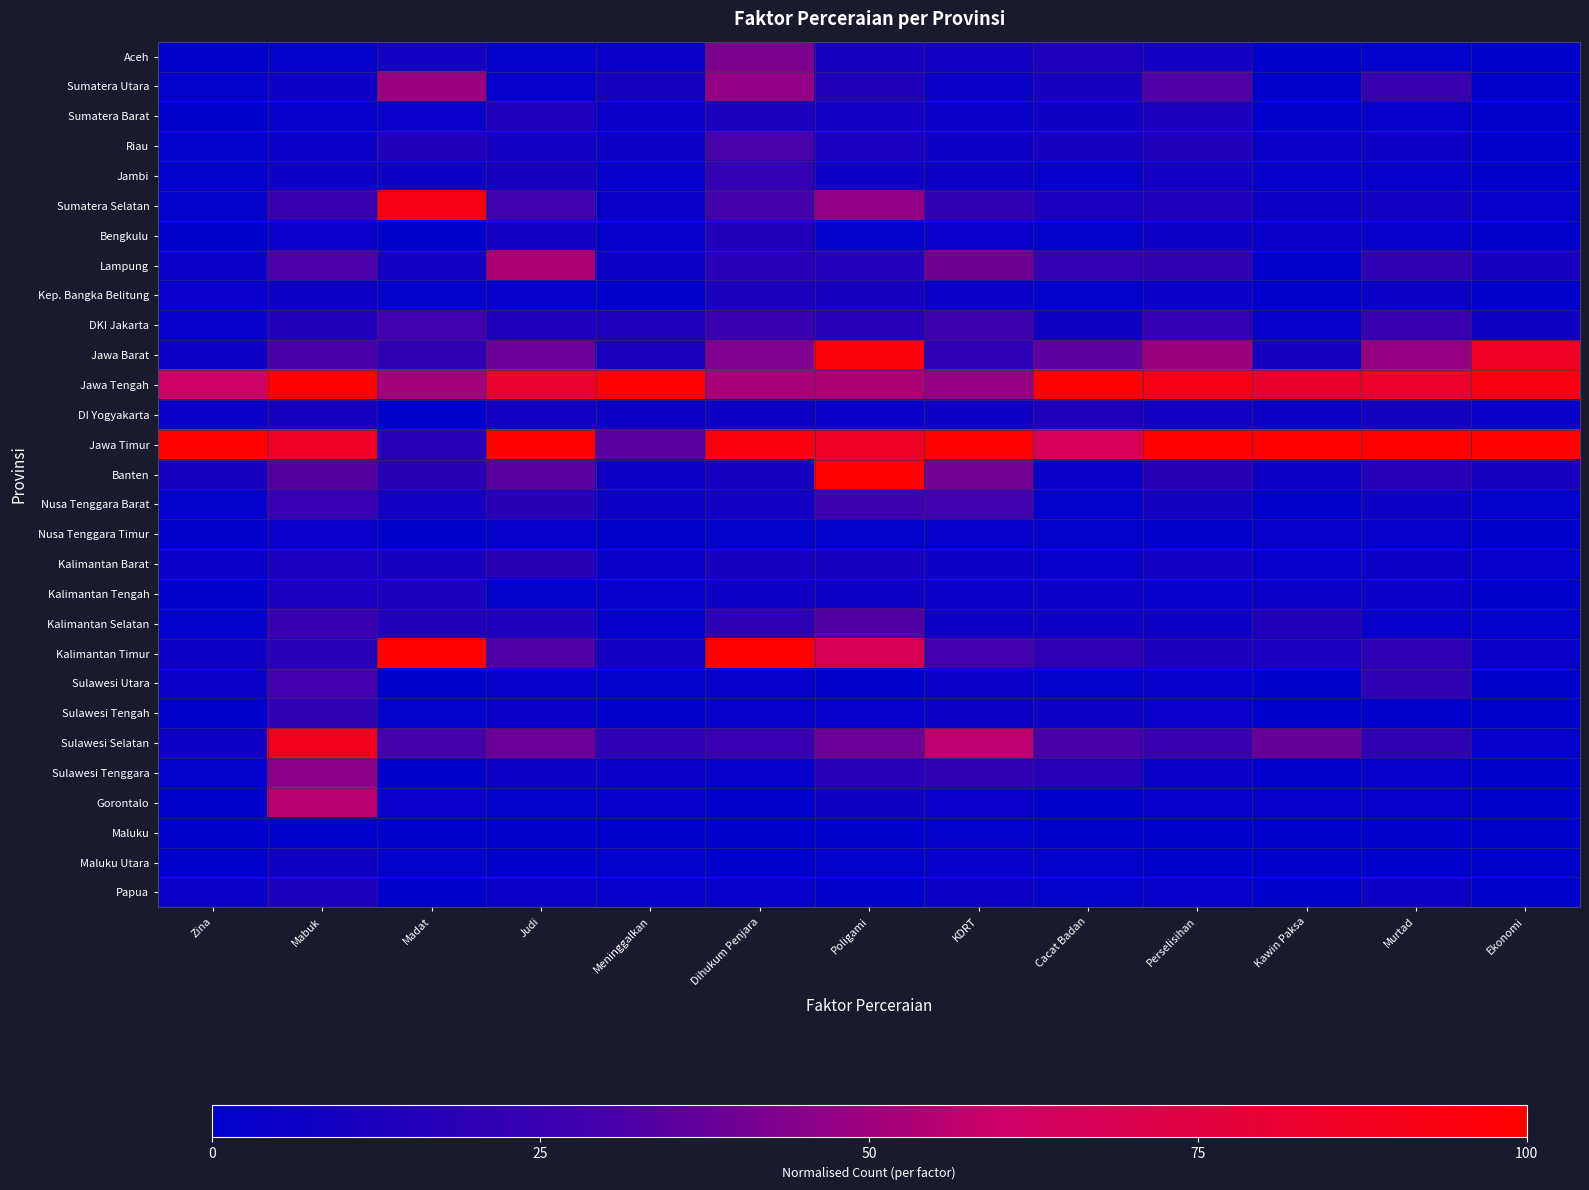

Reading left to right, extract all data points from this chart.

Aceh: Zina=0.0	Mabuk=0.0	Madat=0.1	Judi=0.0	Meninggalkan=0.0	Dihukum Penjara=0.4	Poligami=0.1	KDRT=0.1	Cacat Badan=0.1	Perselisihan=0.1	Kawin Paksa=0.0	Murtad=0.0	Ekonomi=0.0
Sumatera Utara: Zina=0.0	Mabuk=0.1	Madat=0.5	Judi=0.0	Meninggalkan=0.1	Dihukum Penjara=0.5	Poligami=0.1	KDRT=0.1	Cacat Badan=0.1	Perselisihan=0.3	Kawin Paksa=0.0	Murtad=0.3	Ekonomi=0.0
Sumatera Barat: Zina=0.0	Mabuk=0.0	Madat=0.0	Judi=0.1	Meninggalkan=0.0	Dihukum Penjara=0.1	Poligami=0.1	KDRT=0.1	Cacat Badan=0.1	Perselisihan=0.1	Kawin Paksa=0.0	Murtad=0.0	Ekonomi=0.0
Riau: Zina=0.0	Mabuk=0.0	Madat=0.2	Judi=0.1	Meninggalkan=0.1	Dihukum Penjara=0.3	Poligami=0.1	KDRT=0.1	Cacat Badan=0.1	Perselisihan=0.1	Kawin Paksa=0.0	Murtad=0.1	Ekonomi=0.0
Jambi: Zina=0.0	Mabuk=0.1	Madat=0.1	Judi=0.1	Meninggalkan=0.0	Dihukum Penjara=0.2	Poligami=0.1	KDRT=0.1	Cacat Badan=0.0	Perselisihan=0.1	Kawin Paksa=0.0	Murtad=0.0	Ekonomi=0.0
Sumatera Selatan: Zina=0.0	Mabuk=0.3	Madat=0.9	Judi=0.3	Meninggalkan=0.0	Dihukum Penjara=0.3	Poligami=0.5	KDRT=0.2	Cacat Badan=0.1	Perselisihan=0.1	Kawin Paksa=0.1	Murtad=0.1	Ekonomi=0.0
Bengkulu: Zina=0.0	Mabuk=0.0	Madat=0.0	Judi=0.1	Meninggalkan=0.0	Dihukum Penjara=0.2	Poligami=0.0	KDRT=0.0	Cacat Badan=0.0	Perselisihan=0.1	Kawin Paksa=0.0	Murtad=0.0	Ekonomi=0.0
Lampung: Zina=0.1	Mabuk=0.3	Madat=0.1	Judi=0.5	Meninggalkan=0.1	Dihukum Penjara=0.2	Poligami=0.2	KDRT=0.4	Cacat Badan=0.2	Perselisihan=0.2	Kawin Paksa=0.0	Murtad=0.2	Ekonomi=0.1
Kep. Bangka Belitung: Zina=0.0	Mabuk=0.1	Madat=0.0	Judi=0.0	Meninggalkan=0.0	Dihukum Penjara=0.1	Poligami=0.1	KDRT=0.0	Cacat Badan=0.0	Perselisihan=0.0	Kawin Paksa=0.0	Murtad=0.1	Ekonomi=0.0
DKI Jakarta: Zina=0.0	Mabuk=0.1	Madat=0.3	Judi=0.1	Meninggalkan=0.1	Dihukum Penjara=0.3	Poligami=0.2	KDRT=0.3	Cacat Badan=0.1	Perselisihan=0.2	Kawin Paksa=0.0	Murtad=0.3	Ekonomi=0.1
Jawa Barat: Zina=0.1	Mabuk=0.3	Madat=0.2	Judi=0.4	Meninggalkan=0.1	Dihukum Penjara=0.4	Poligami=1.0	KDRT=0.2	Cacat Badan=0.4	Perselisihan=0.5	Kawin Paksa=0.1	Murtad=0.5	Ekonomi=0.9
Jawa Tengah: Zina=0.6	Mabuk=1.0	Madat=0.5	Judi=0.8	Meninggalkan=1.0	Dihukum Penjara=0.5	Poligami=0.5	KDRT=0.5	Cacat Badan=1.0	Perselisihan=0.9	Kawin Paksa=0.8	Murtad=0.8	Ekonomi=0.9
DI Yogyakarta: Zina=0.1	Mabuk=0.1	Madat=0.0	Judi=0.1	Meninggalkan=0.1	Dihukum Penjara=0.1	Poligami=0.0	KDRT=0.1	Cacat Badan=0.1	Perselisihan=0.1	Kawin Paksa=0.1	Murtad=0.1	Ekonomi=0.1
Jawa Timur: Zina=1.0	Mabuk=0.9	Madat=0.2	Judi=1.0	Meninggalkan=0.3	Dihukum Penjara=0.9	Poligami=0.9	KDRT=1.0	Cacat Badan=0.7	Perselisihan=1.0	Kawin Paksa=1.0	Murtad=1.0	Ekonomi=1.0
Banten: Zina=0.1	Mabuk=0.3	Madat=0.2	Judi=0.3	Meninggalkan=0.1	Dihukum Penjara=0.1	Poligami=1.0	KDRT=0.4	Cacat Badan=0.1	Perselisihan=0.2	Kawin Paksa=0.1	Murtad=0.2	Ekonomi=0.1
Nusa Tenggara Barat: Zina=0.0	Mabuk=0.2	Madat=0.1	Judi=0.2	Meninggalkan=0.1	Dihukum Penjara=0.1	Poligami=0.3	KDRT=0.3	Cacat Badan=0.0	Perselisihan=0.1	Kawin Paksa=0.0	Murtad=0.1	Ekonomi=0.0
Nusa Tenggara Timur: Zina=0.0	Mabuk=0.0	Madat=0.0	Judi=0.0	Meninggalkan=0.0	Dihukum Penjara=0.0	Poligami=0.0	KDRT=0.0	Cacat Badan=0.0	Perselisihan=0.0	Kawin Paksa=0.0	Murtad=0.0	Ekonomi=0.0
Kalimantan Barat: Zina=0.0	Mabuk=0.1	Madat=0.1	Judi=0.2	Meninggalkan=0.0	Dihukum Penjara=0.1	Poligami=0.1	KDRT=0.1	Cacat Badan=0.0	Perselisihan=0.1	Kawin Paksa=0.0	Murtad=0.1	Ekonomi=0.0
Kalimantan Tengah: Zina=0.0	Mabuk=0.1	Madat=0.1	Judi=0.0	Meninggalkan=0.0	Dihukum Penjara=0.1	Poligami=0.1	KDRT=0.1	Cacat Badan=0.1	Perselisihan=0.0	Kawin Paksa=0.0	Murtad=0.1	Ekonomi=0.0
Kalimantan Selatan: Zina=0.0	Mabuk=0.3	Madat=0.2	Judi=0.1	Meninggalkan=0.0	Dihukum Penjara=0.2	Poligami=0.3	KDRT=0.1	Cacat Badan=0.1	Perselisihan=0.1	Kawin Paksa=0.1	Murtad=0.0	Ekonomi=0.0
Kalimantan Timur: Zina=0.1	Mabuk=0.2	Madat=1.0	Judi=0.3	Meninggalkan=0.1	Dihukum Penjara=1.0	Poligami=0.7	KDRT=0.3	Cacat Badan=0.2	Perselisihan=0.1	Kawin Paksa=0.1	Murtad=0.2	Ekonomi=0.0
Sulawesi Utara: Zina=0.0	Mabuk=0.3	Madat=0.0	Judi=0.0	Meninggalkan=0.0	Dihukum Penjara=0.0	Poligami=0.0	KDRT=0.1	Cacat Badan=0.0	Perselisihan=0.0	Kawin Paksa=0.0	Murtad=0.2	Ekonomi=0.0
Sulawesi Tengah: Zina=0.0	Mabuk=0.2	Madat=0.0	Judi=0.0	Meninggalkan=0.0	Dihukum Penjara=0.0	Poligami=0.0	KDRT=0.1	Cacat Badan=0.1	Perselisihan=0.0	Kawin Paksa=0.0	Murtad=0.0	Ekonomi=0.0
Sulawesi Selatan: Zina=0.1	Mabuk=0.9	Madat=0.3	Judi=0.4	Meninggalkan=0.2	Dihukum Penjara=0.2	Poligami=0.4	KDRT=0.6	Cacat Badan=0.3	Perselisihan=0.3	Kawin Paksa=0.4	Murtad=0.2	Ekonomi=0.0
Sulawesi Tenggara: Zina=0.0	Mabuk=0.5	Madat=0.0	Judi=0.1	Meninggalkan=0.0	Dihukum Penjara=0.0	Poligami=0.2	KDRT=0.2	Cacat Badan=0.2	Perselisihan=0.1	Kawin Paksa=0.0	Murtad=0.0	Ekonomi=0.0
Gorontalo: Zina=0.0	Mabuk=0.6	Madat=0.0	Judi=0.0	Meninggalkan=0.0	Dihukum Penjara=0.0	Poligami=0.1	KDRT=0.0	Cacat Badan=0.0	Perselisihan=0.0	Kawin Paksa=0.0	Murtad=0.0	Ekonomi=0.0
Maluku: Zina=0.0	Mabuk=0.0	Madat=0.0	Judi=0.0	Meninggalkan=0.0	Dihukum Penjara=0.0	Poligami=0.0	KDRT=0.0	Cacat Badan=0.0	Perselisihan=0.0	Kawin Paksa=0.0	Murtad=0.0	Ekonomi=0.0
Maluku Utara: Zina=0.0	Mabuk=0.1	Madat=0.0	Judi=0.0	Meninggalkan=0.0	Dihukum Penjara=0.0	Poligami=0.0	KDRT=0.0	Cacat Badan=0.0	Perselisihan=0.0	Kawin Paksa=0.0	Murtad=0.0	Ekonomi=0.0
Papua: Zina=0.0	Mabuk=0.1	Madat=0.0	Judi=0.1	Meninggalkan=0.0	Dihukum Penjara=0.0	Poligami=0.0	KDRT=0.1	Cacat Badan=0.0	Perselisihan=0.0	Kawin Paksa=0.0	Murtad=0.1	Ekonomi=0.0